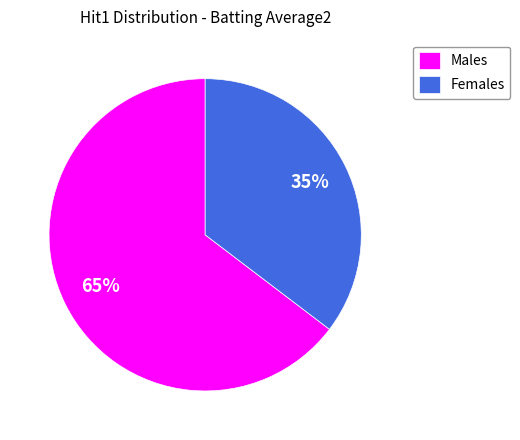

What is the ratio of the value at Females to the value at Males?

0.5